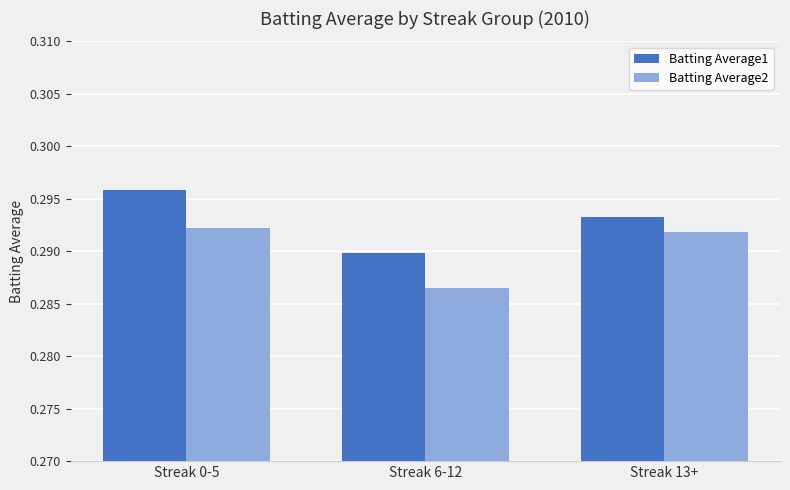

Which category has the highest value in the Batting Average1 series?

Streak 0-5